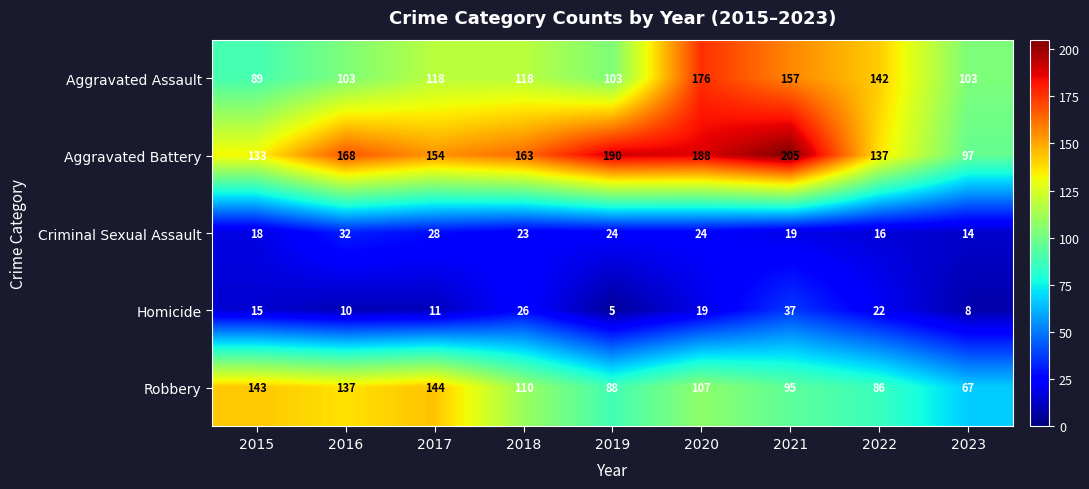

List the series in order of their peak value, lowest first.

Criminal Sexual Assault, Homicide, Robbery, Aggravated Assault, Aggravated Battery